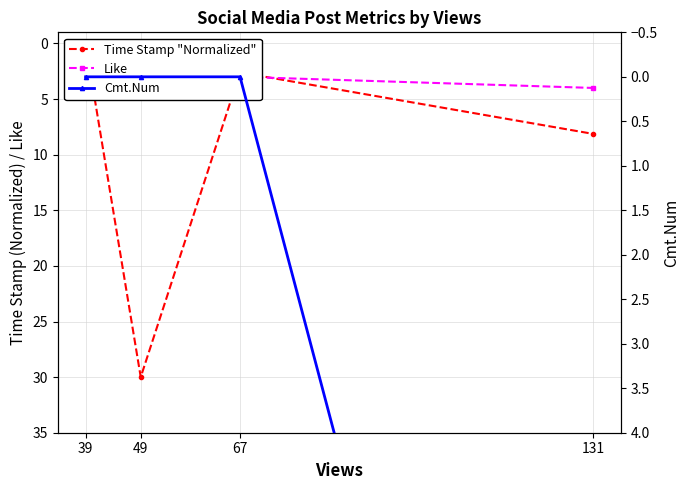

Which has a higher value, 49 or 39?

49